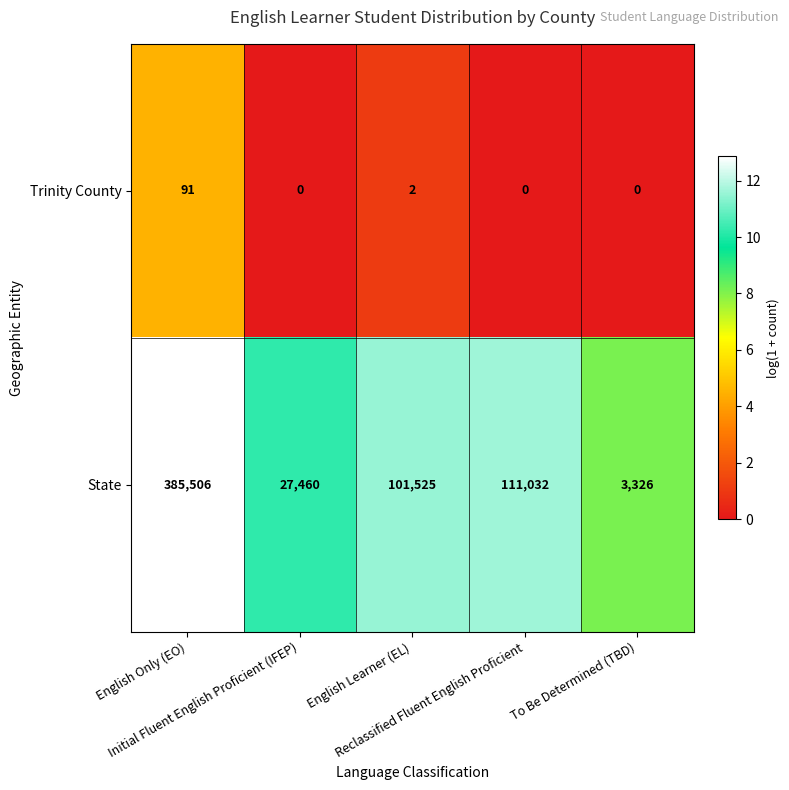

Which series has the largest range (max minus min)?

State